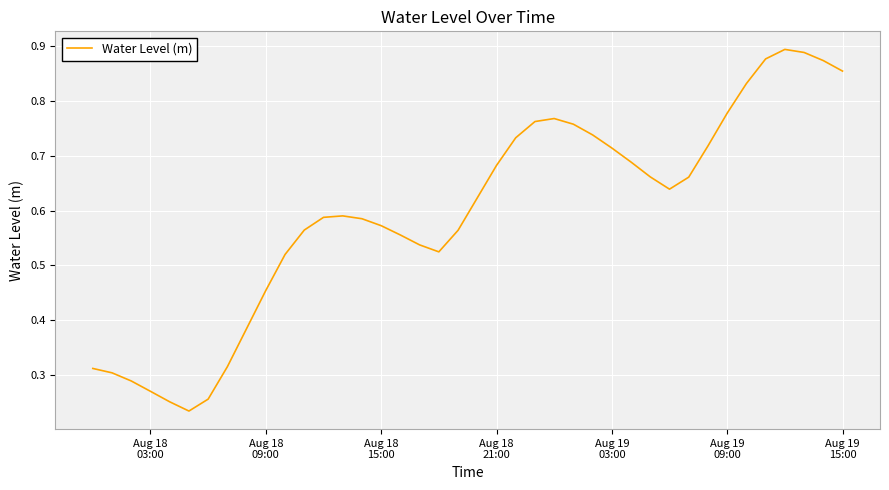

How many lines are shown in the chart?

1